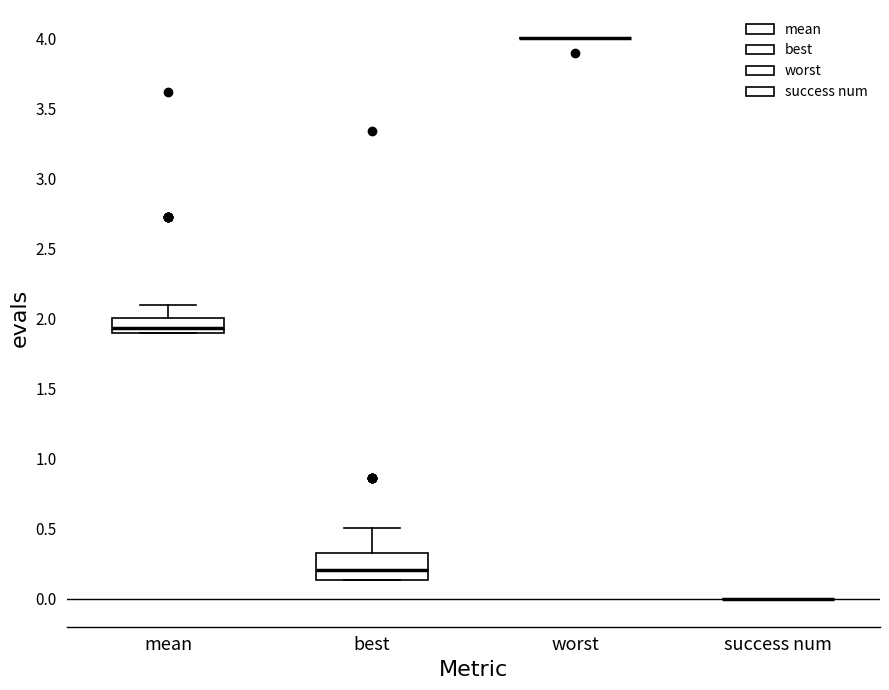

Comparing the boxes themselves (not the whiskers), which one is the tallest?

best